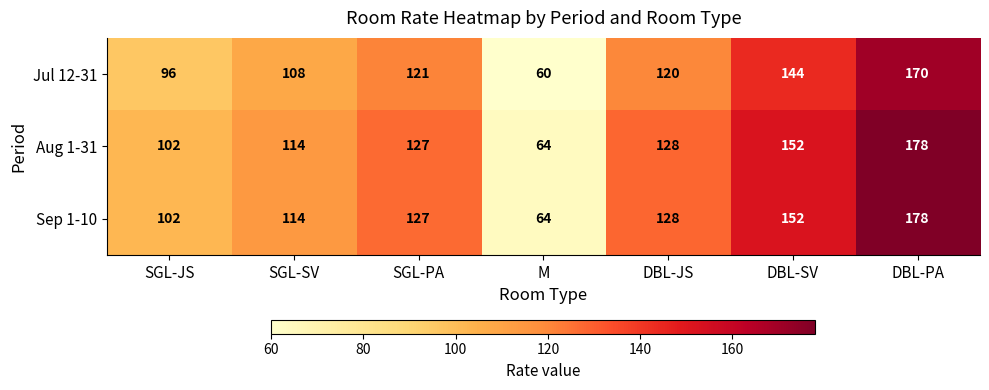

The value of Sep 1-10 at DBL-SV is 250. True or false?

False